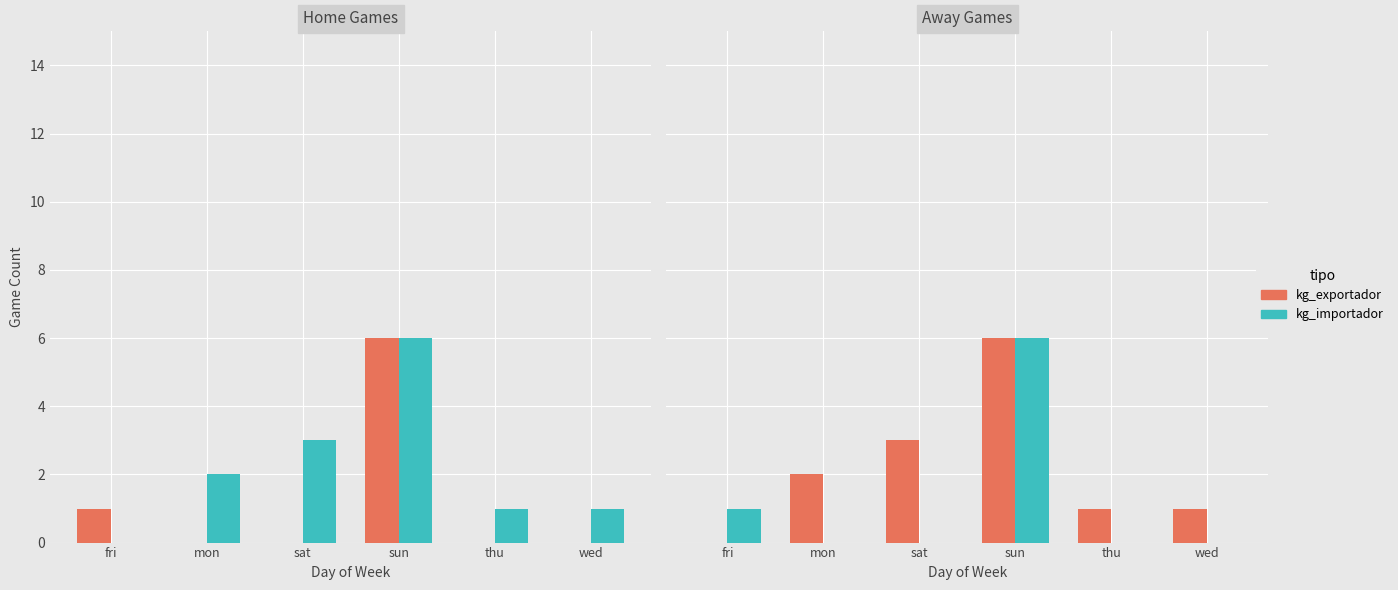

Is the value of kg_importador at fri greater than the value of kg_exportador at sun?

No